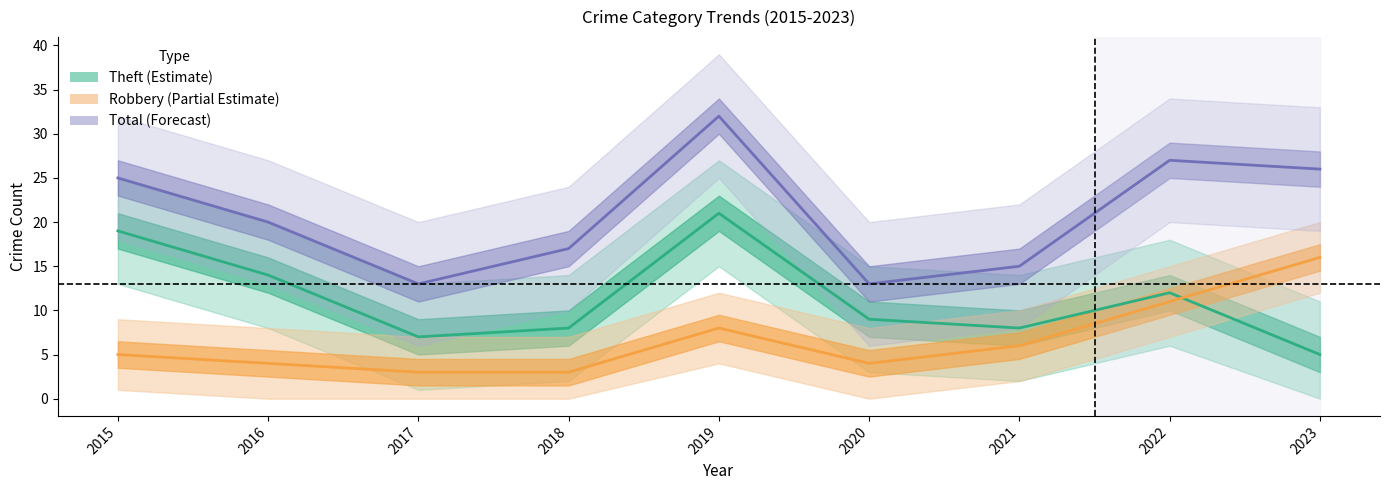

Which series ends up on top after the final intersection of Theft and Robbery?

Robbery